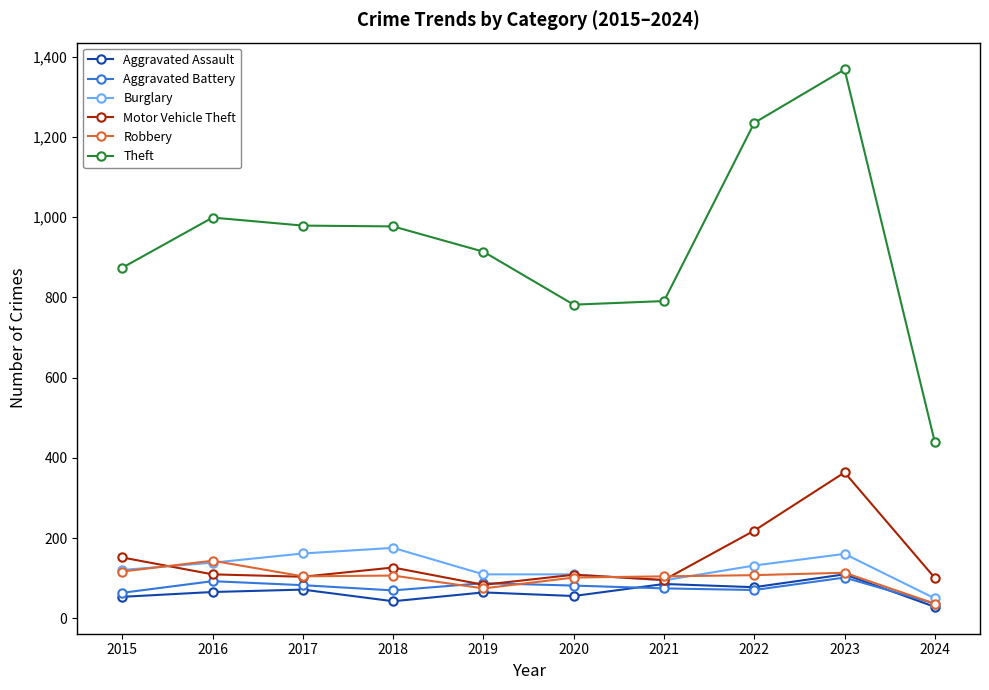

The value of Aggravated Assault at 2017 is 123. True or false?

False